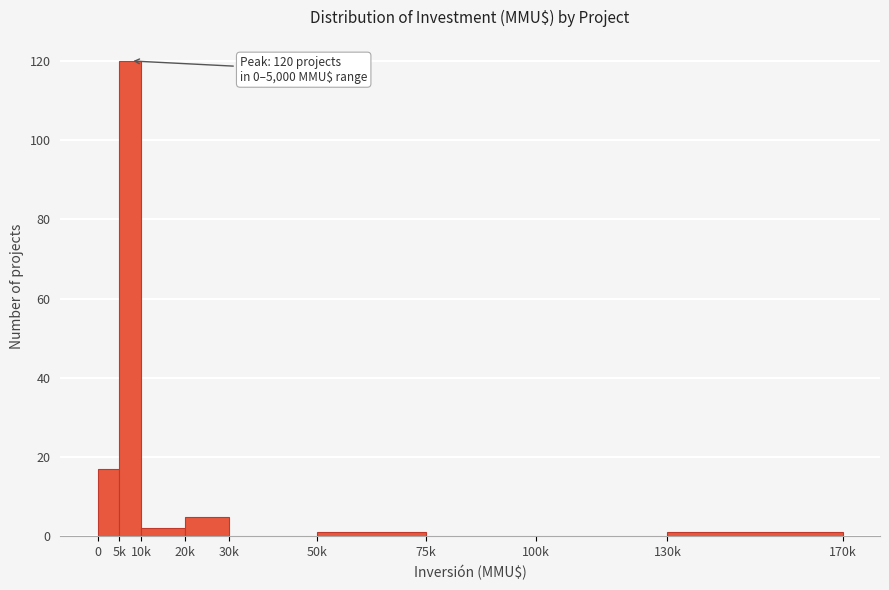

Reading left to right, list all the values displayed in this chart.

0=17	5k=120	10k=2	20k=5	30k=0	50k=1	75k=0	100k=0	130k=1